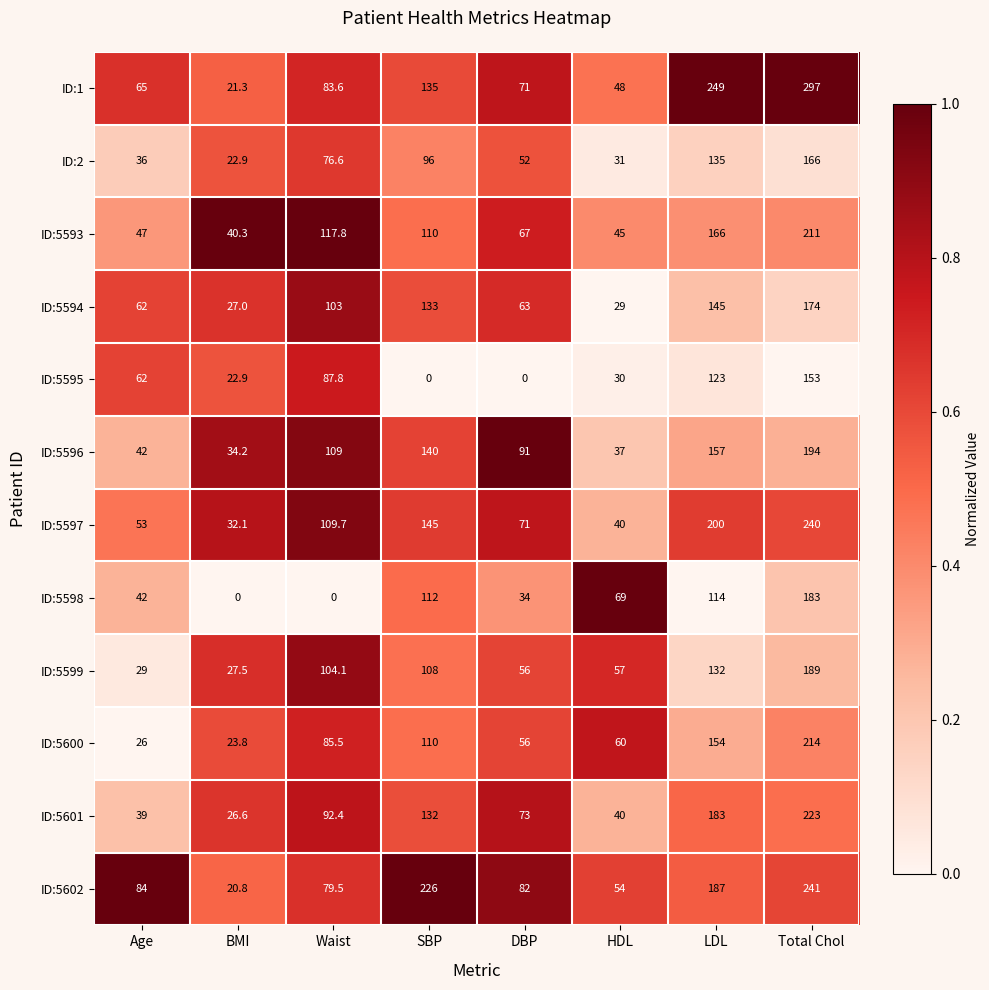

What is the approximate value of ID:5596 at DBP?

91.0